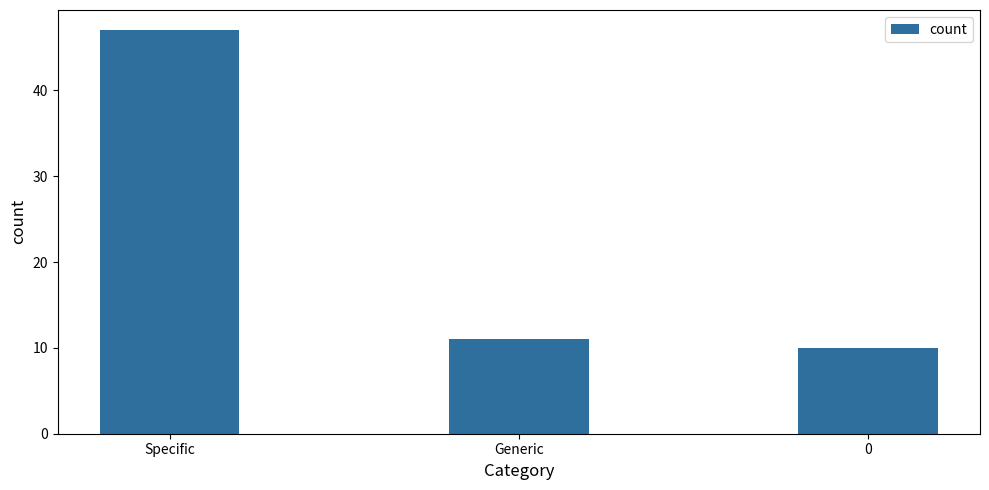

Reading right to left, transcribe all the data shown in this chart.

10	11	47